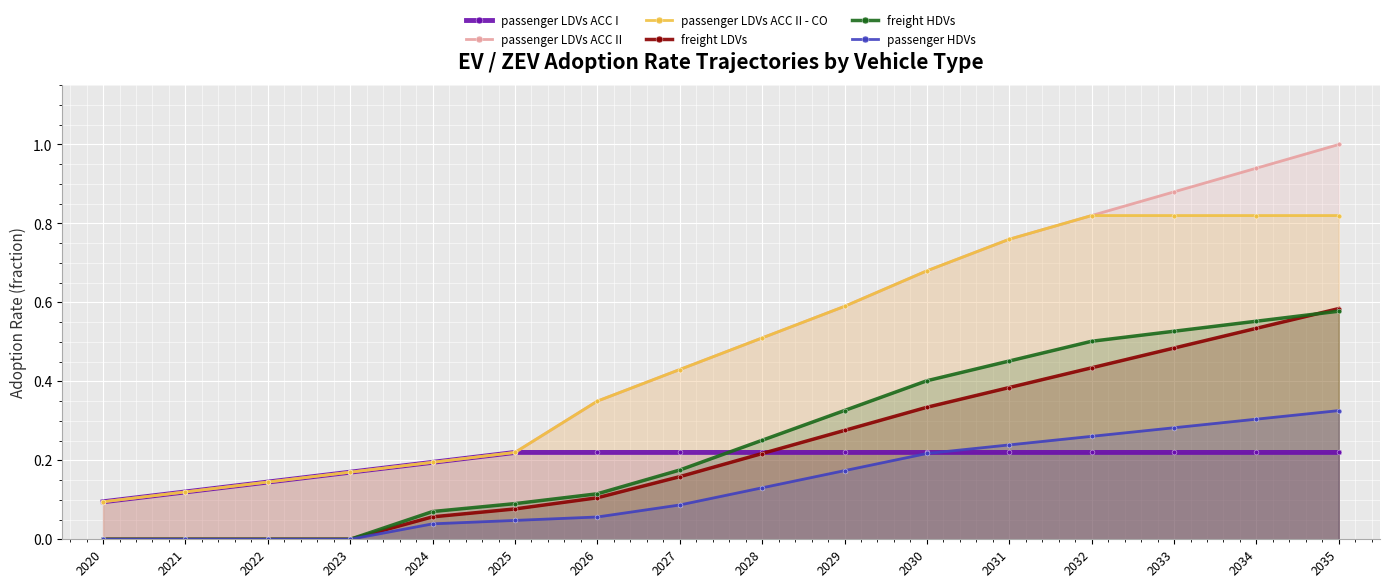

The value of passenger LDVs ACC I at 2022 is 0.3. True or false?

False